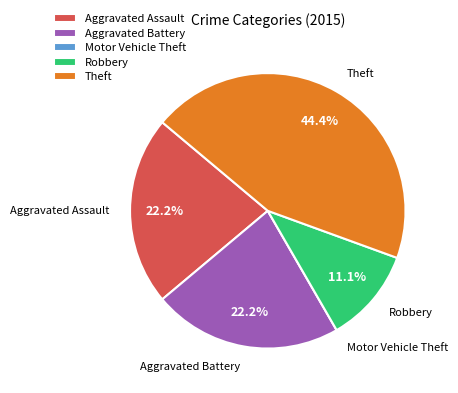

To the nearest percent, what is the average slice percentage?

20%